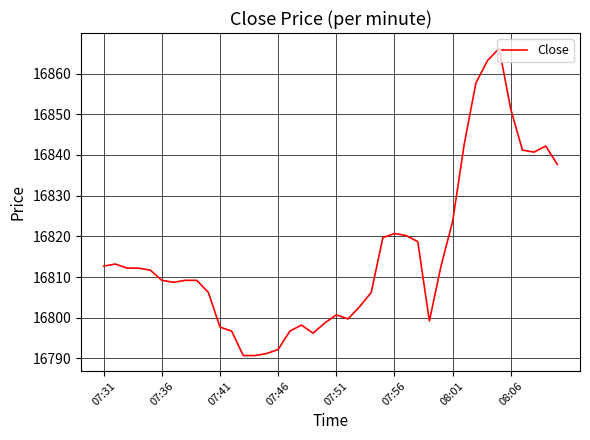

What is the maximum value shown in the chart?

16866.2